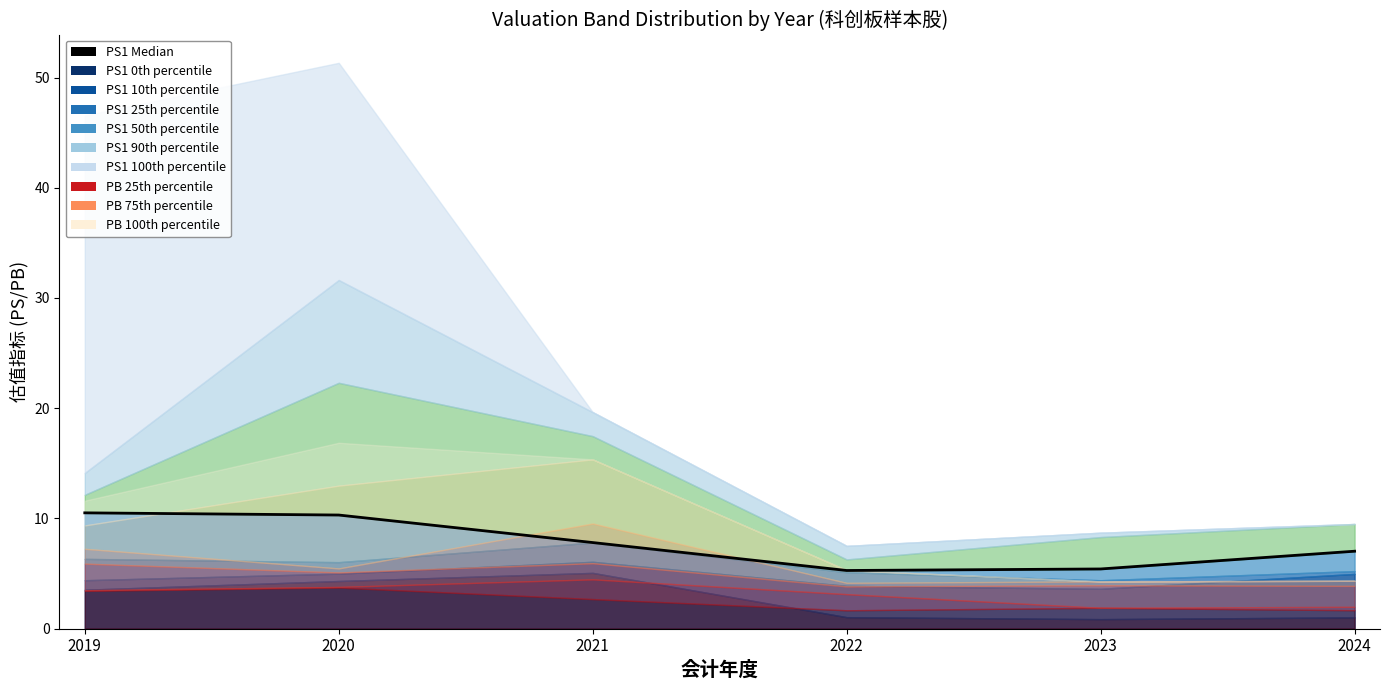

At which label does the data first exceed 7?

2019